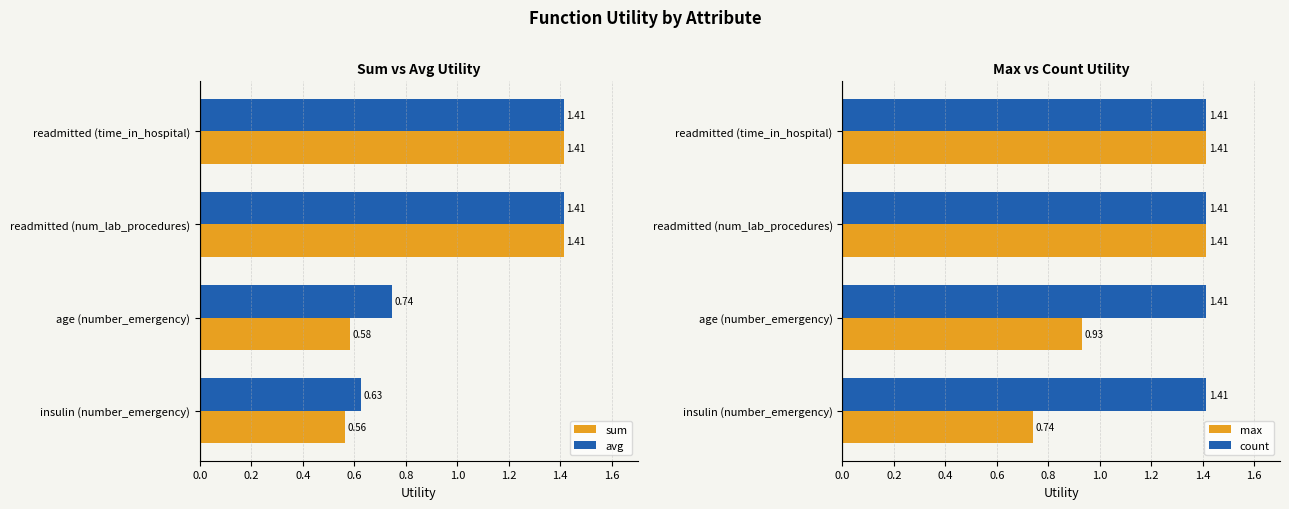

What is the average value of the sum series?

1.0